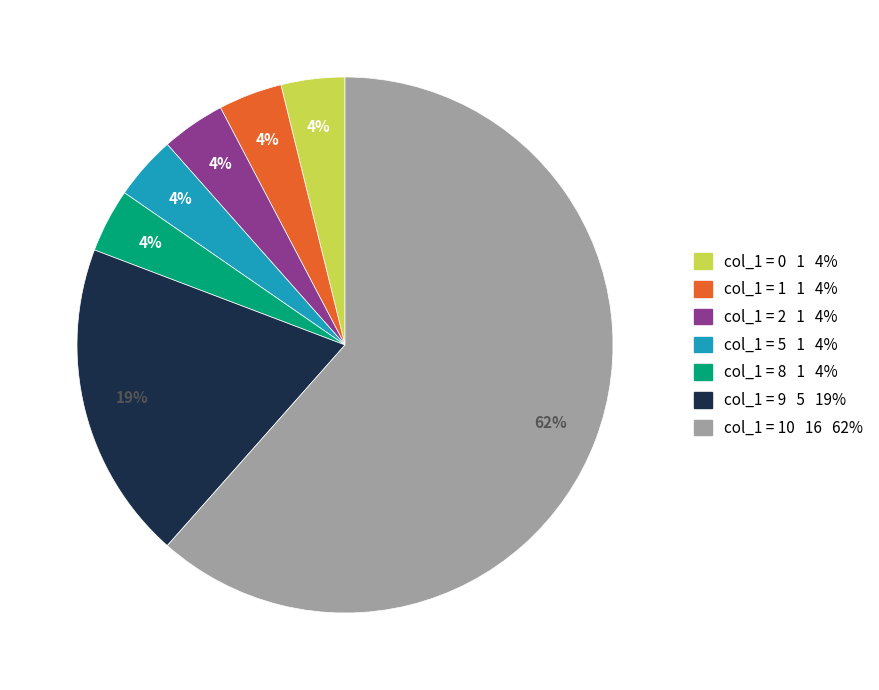

To the nearest percent, what is the average slice percentage?

14%